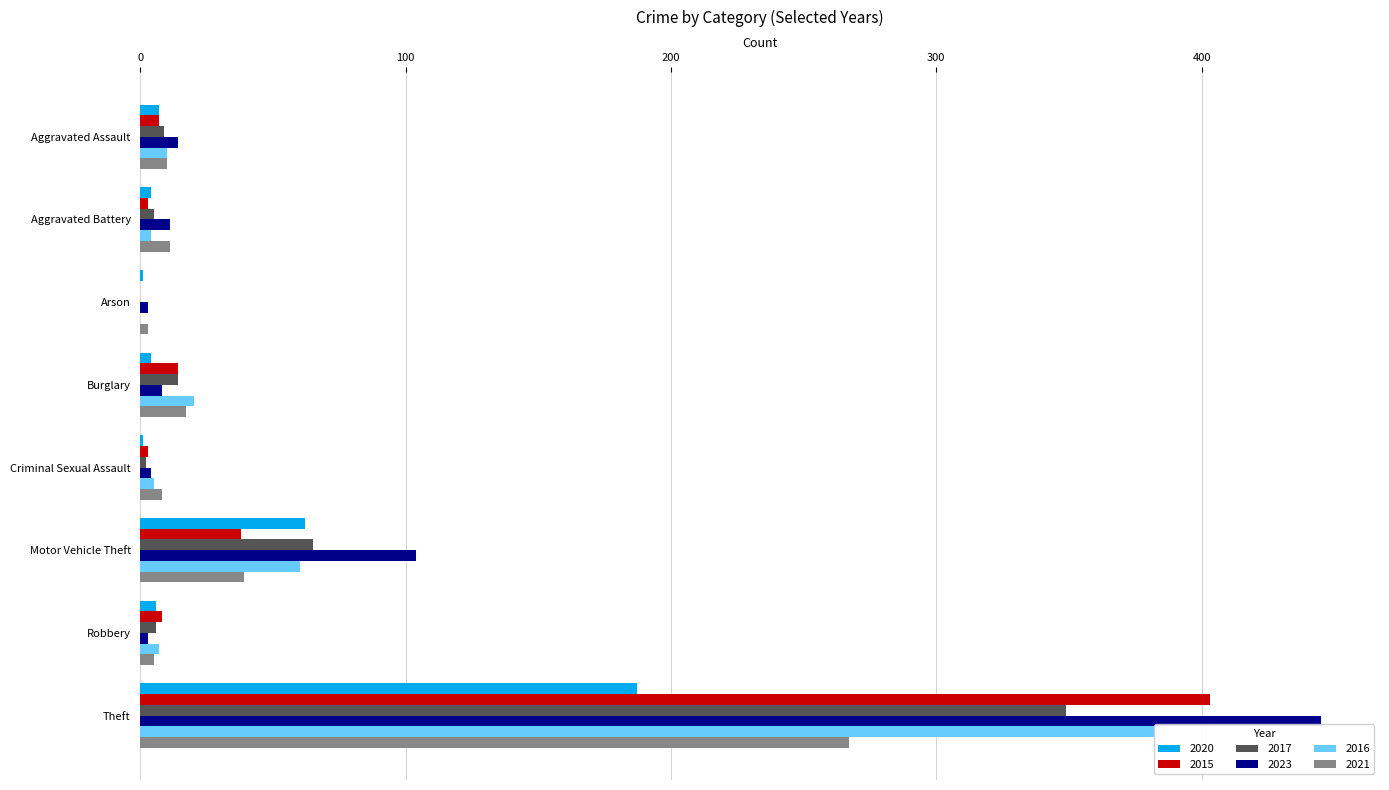

How many groups of bars are there?

8